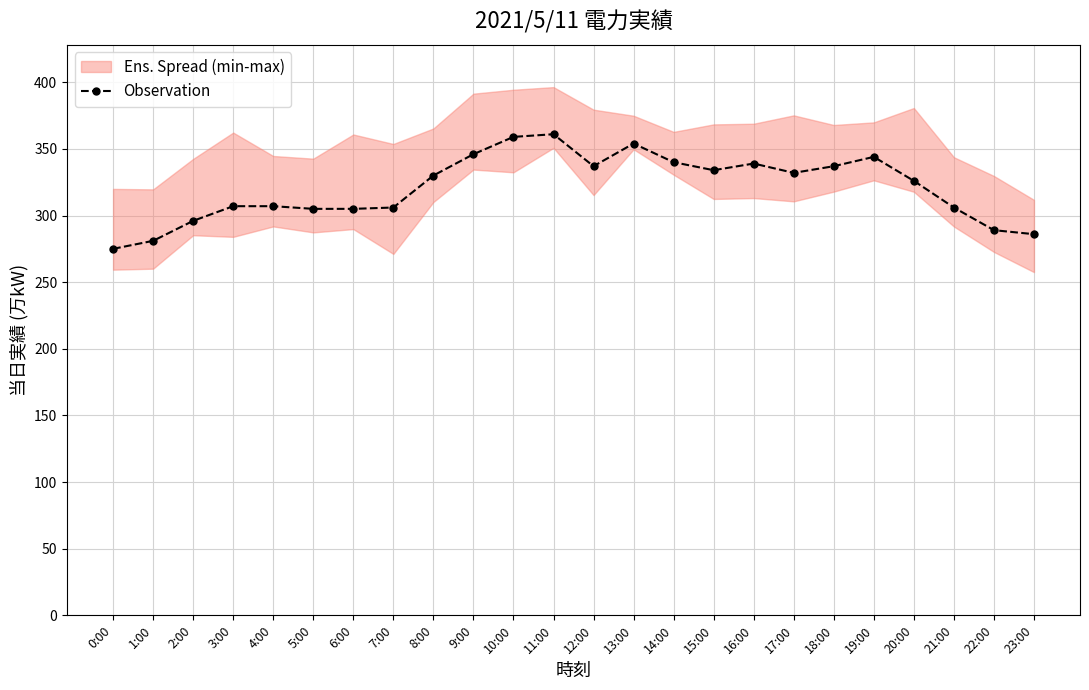

Reading left to right, extract all data points from this chart.

0:00=275	1:00=281	2:00=296	3:00=307	4:00=307	5:00=305	6:00=305	7:00=306	8:00=330	9:00=346	10:00=359	11:00=361	12:00=337	13:00=354	14:00=340	15:00=334	16:00=339	17:00=332	18:00=337	19:00=344	20:00=326	21:00=306	22:00=289	23:00=286